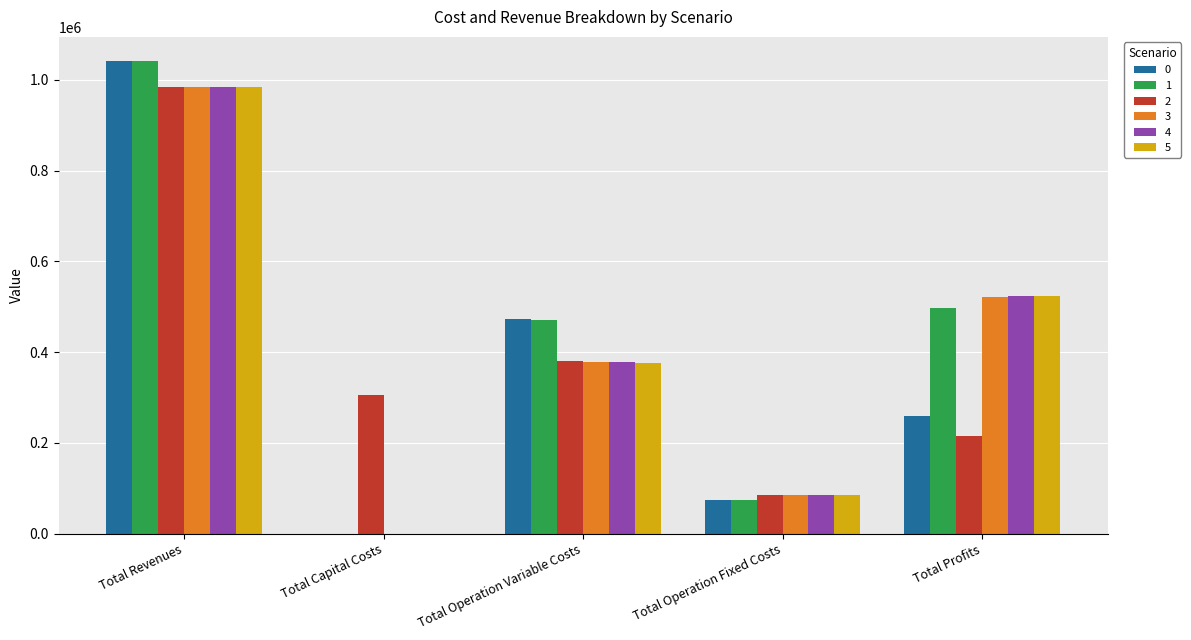

What is the maximum value shown in the chart?

1042497.3